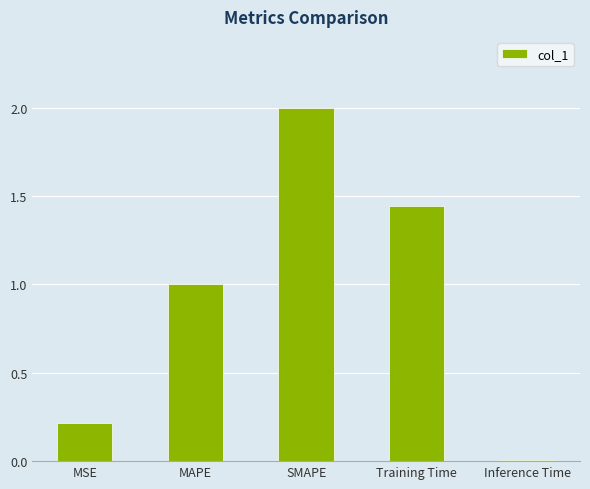

List the labels in order of value, largest first.

SMAPE, Training Time, MAPE, MSE, Inference Time